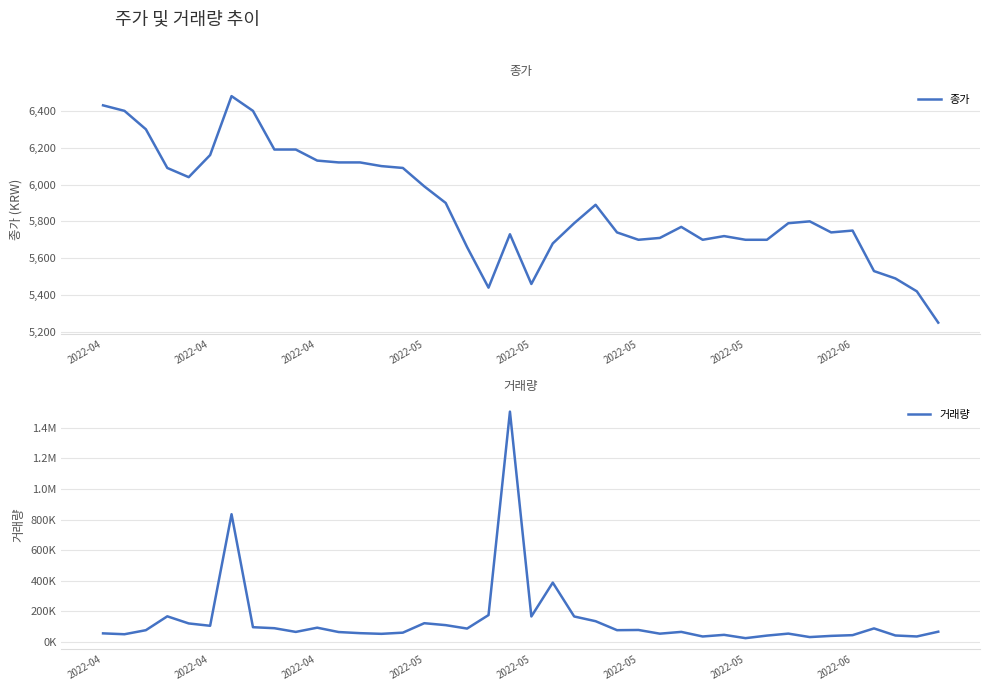

Which series has the widest spread of values?

거래량